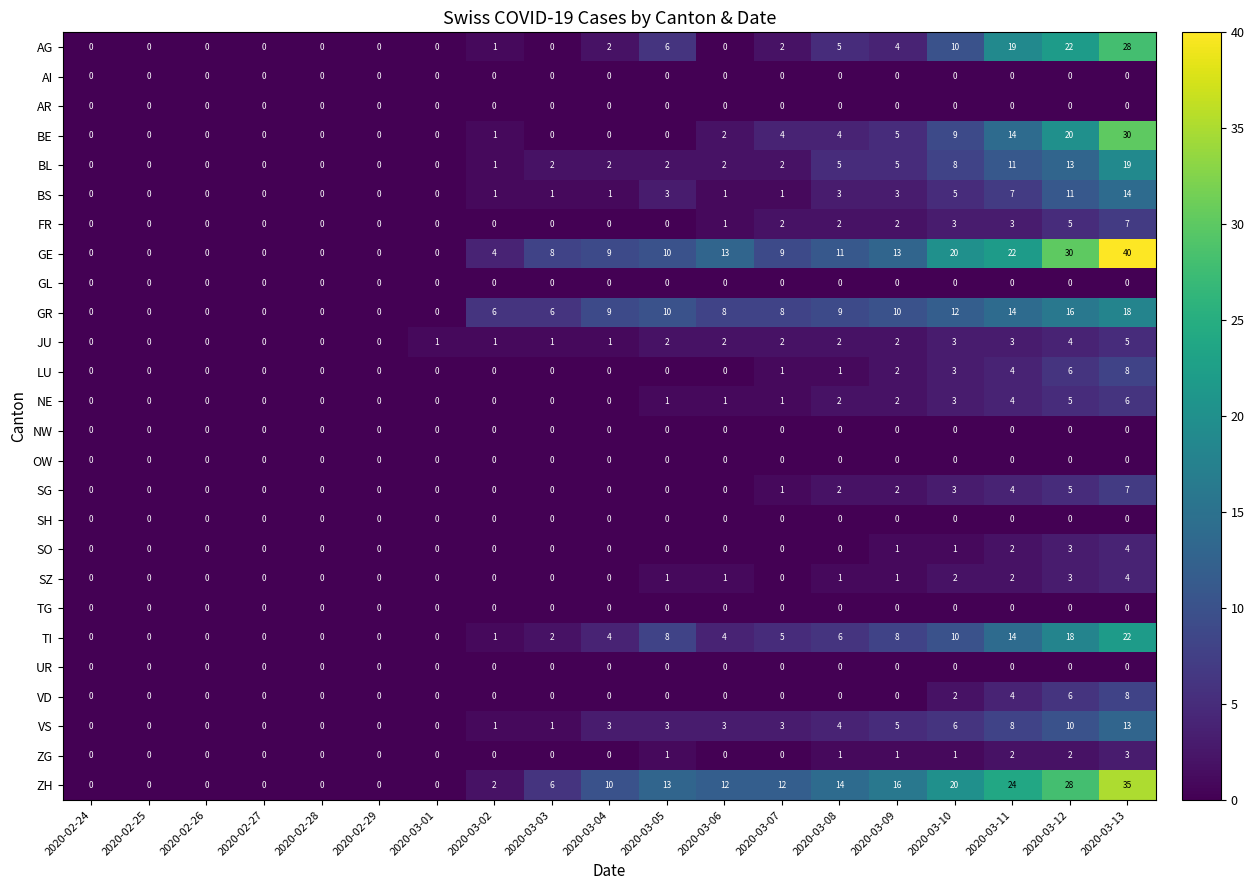

What is the sum of all SO values?

11